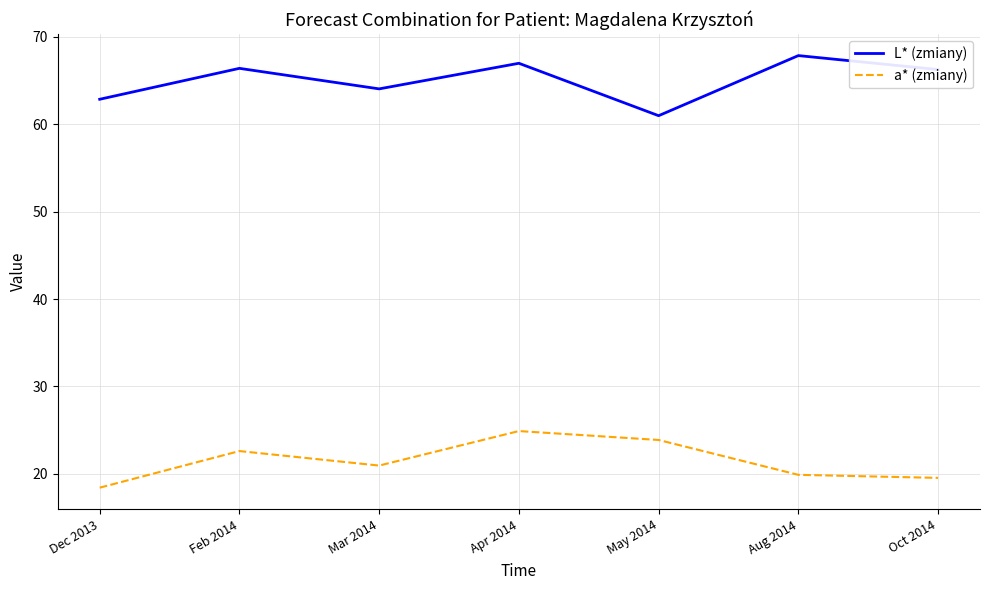

True or false: L* (zmiany) and a* (zmiany) intersect in this chart.

False